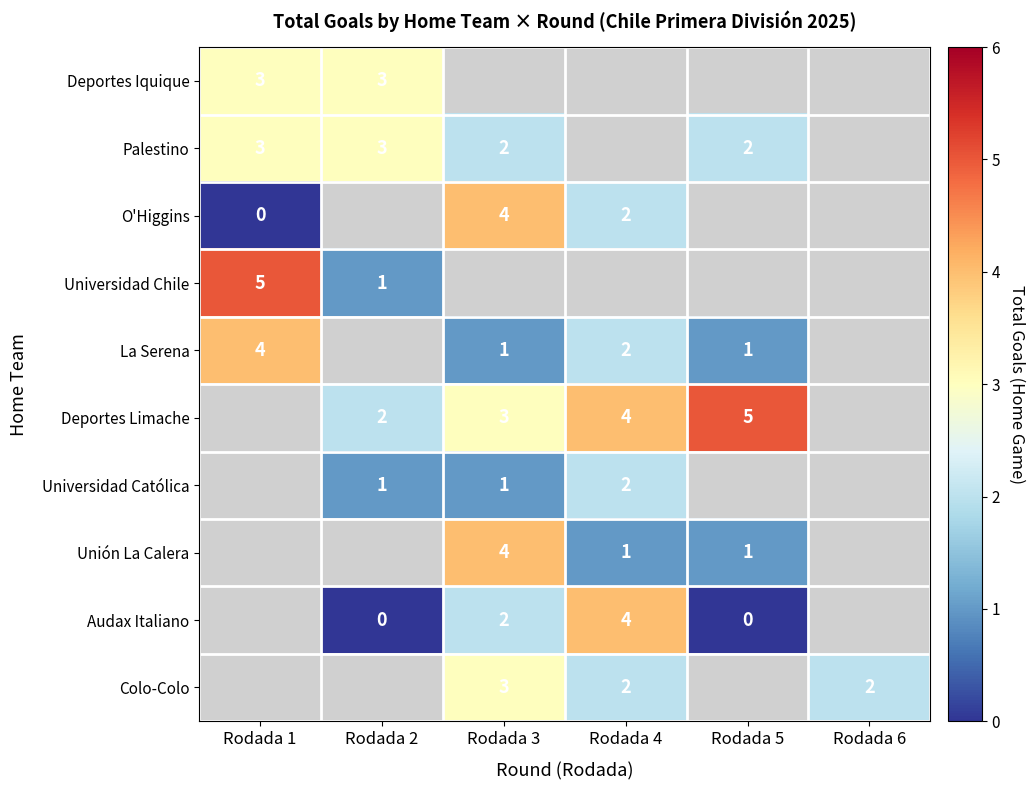

True or false: Colo-Colo has a value of 1 at Rodada 3.

False